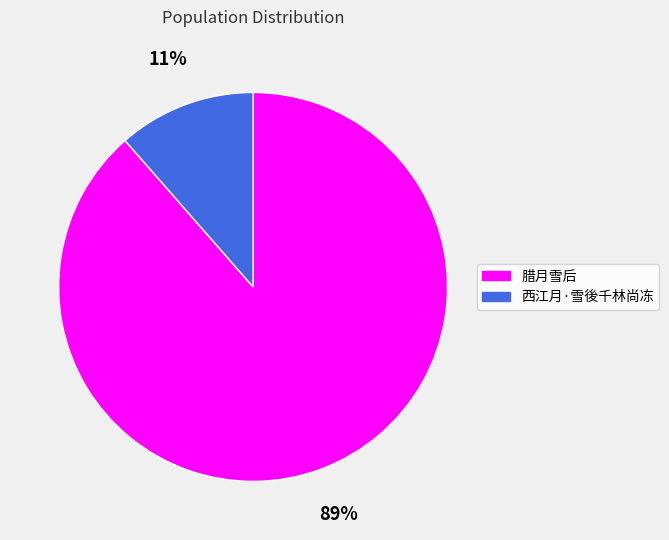

Which has a higher value, 西江月·雪後千林尚冻 or 腊月雪后?

腊月雪后